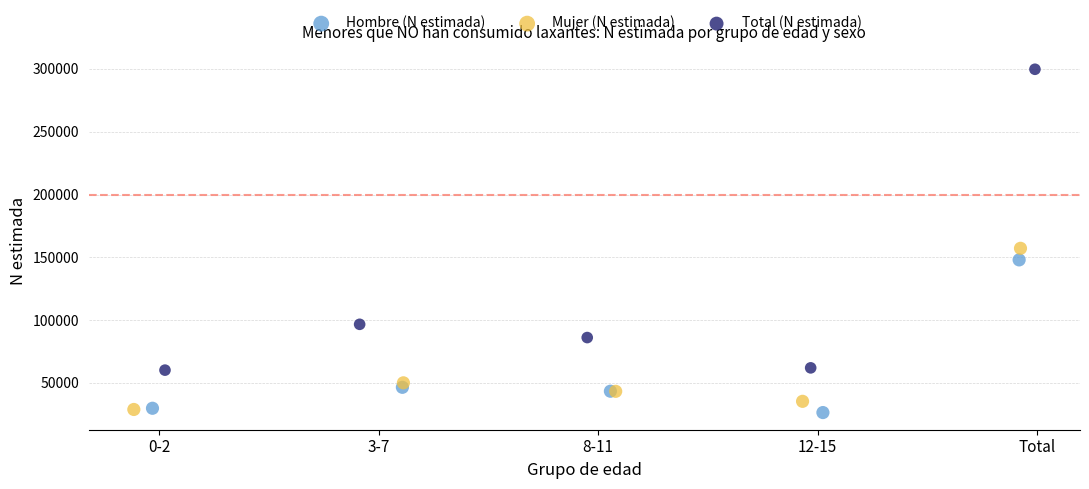

Which series contains the highest Y value?

Total (N estimada)